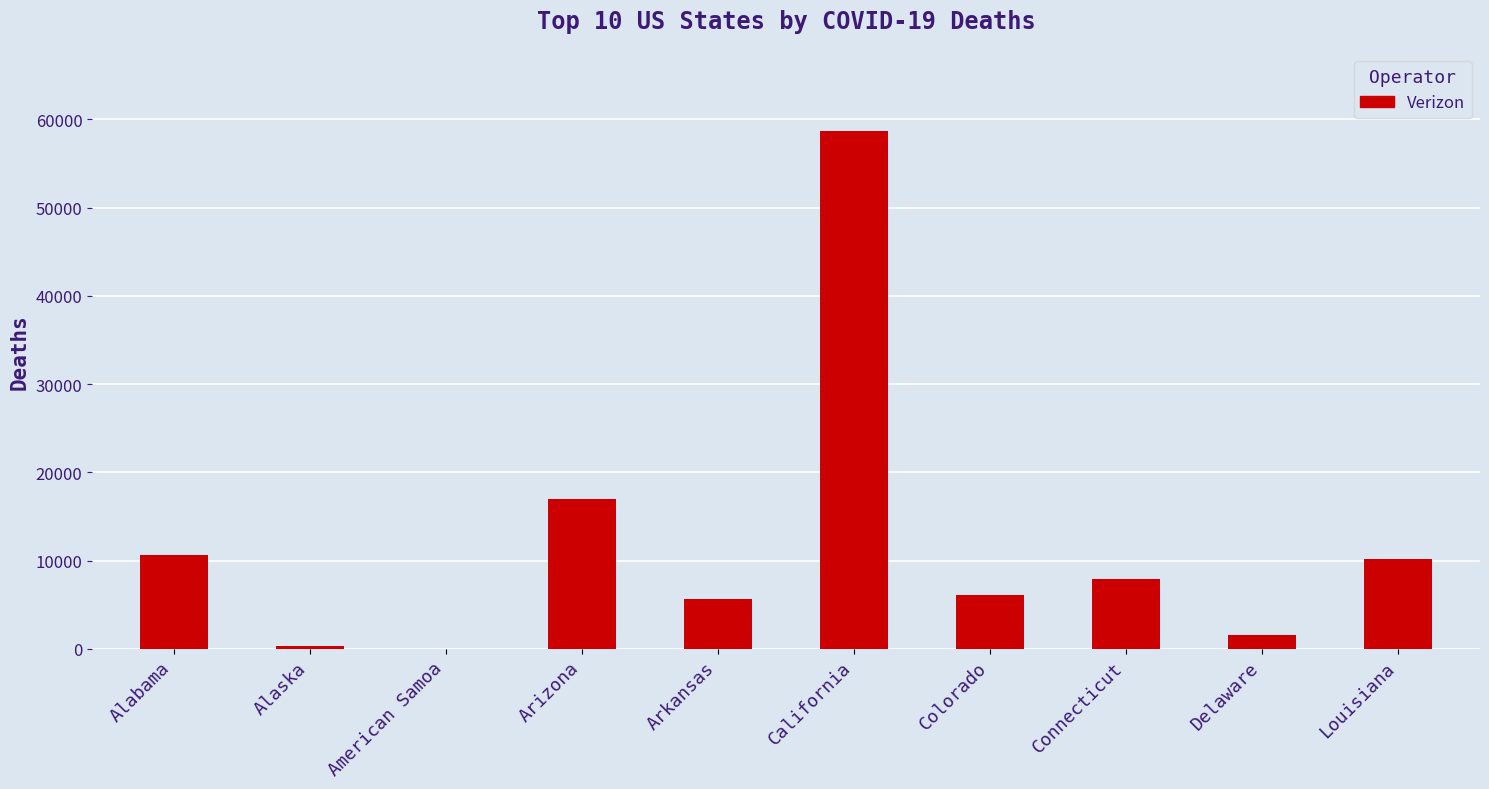

What is the sum of all values?

118126